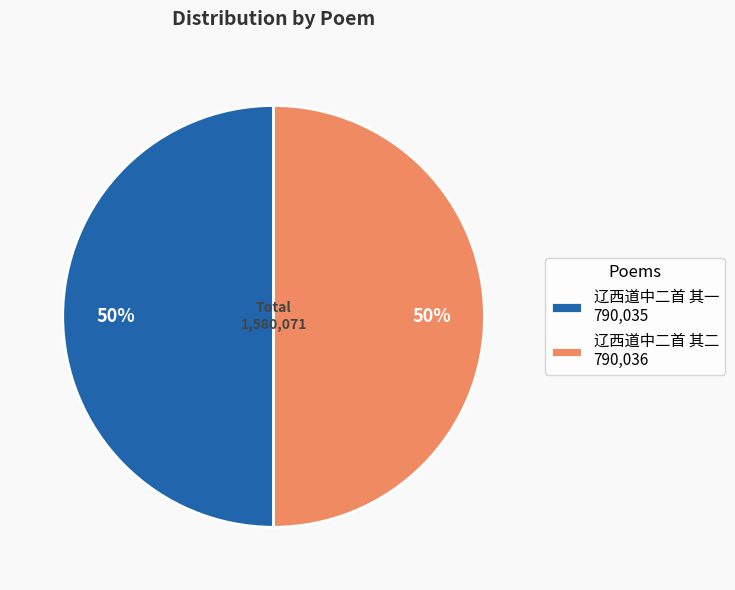

How many slices are in this pie chart?

2